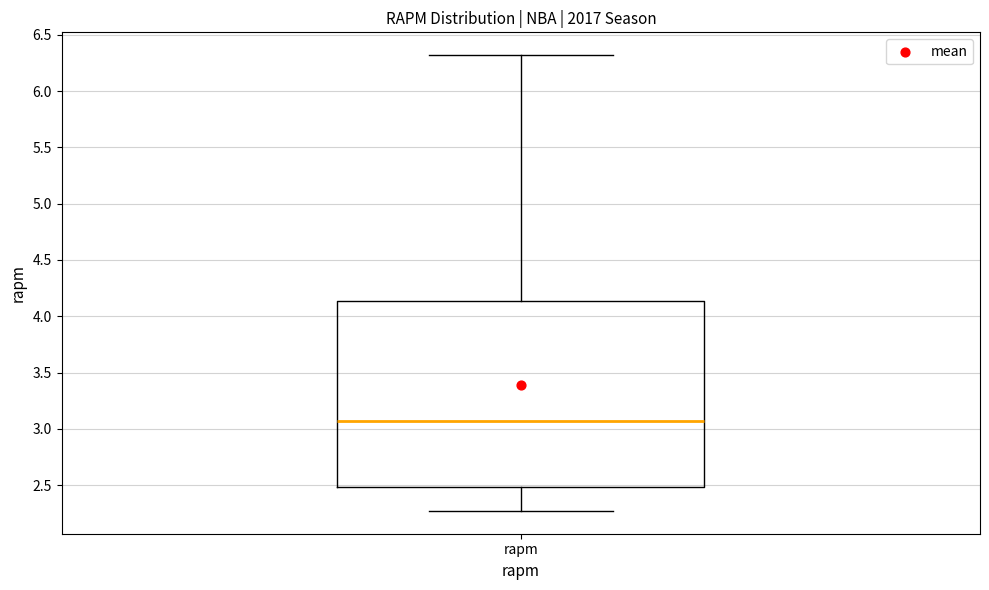

Where does the lower whisker of the box for rapm end on the y-axis? The values are not printed on the chart, so give them approximately, as read against the axis.

2.25